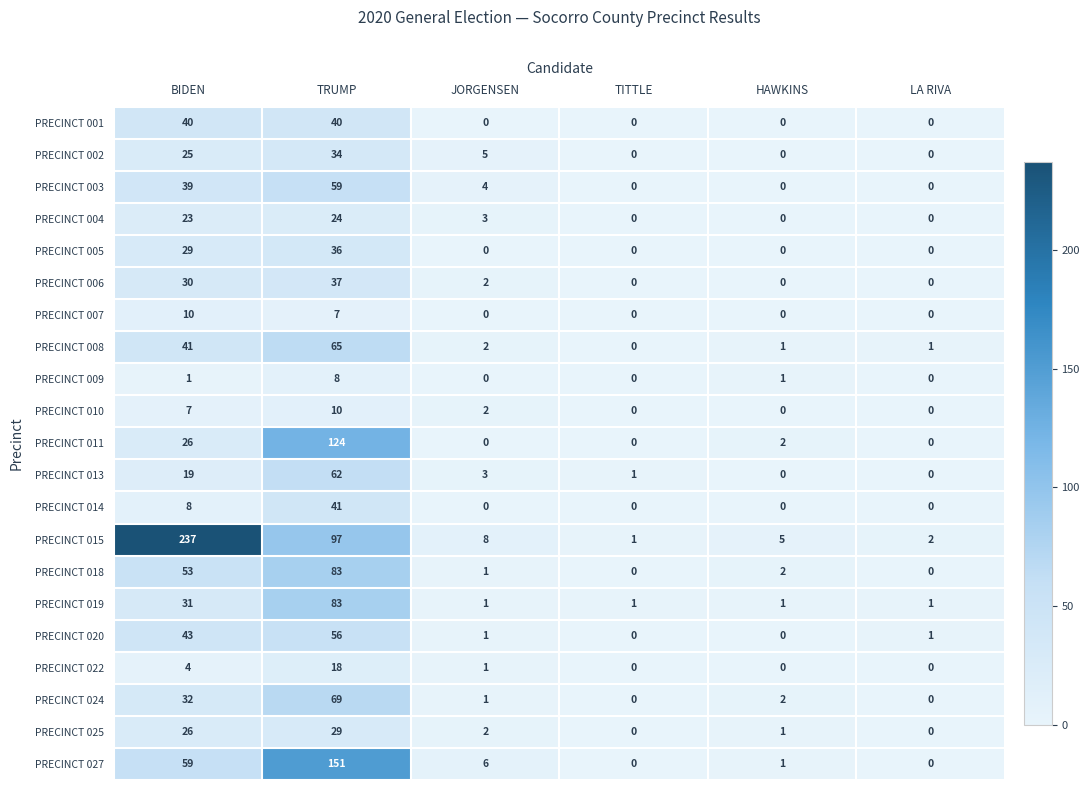

What is the total value across all series at LA RIVA?

5